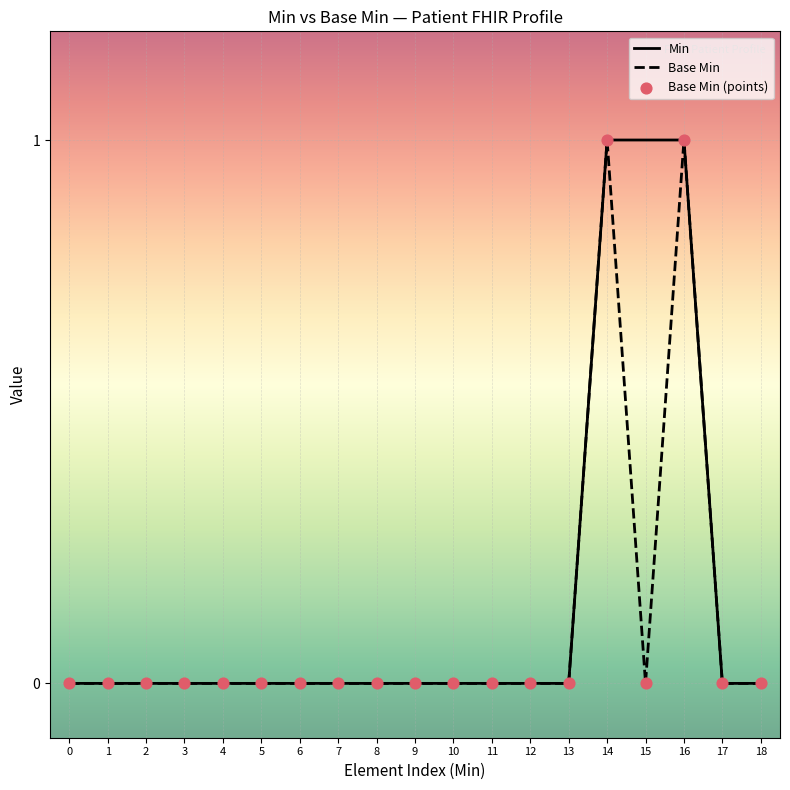

Which series has the largest total across all categories?

Min